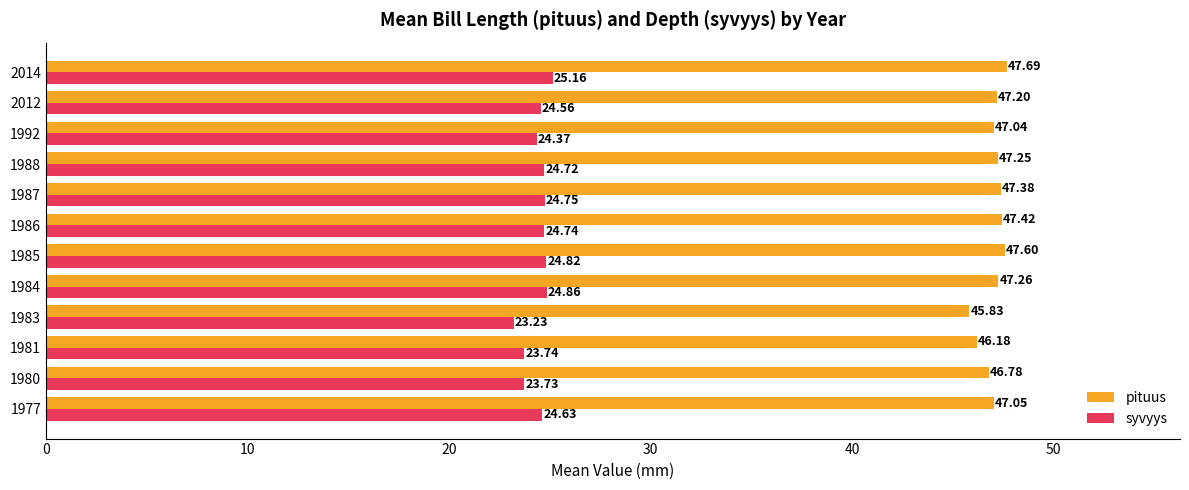

What is the average value of the pituus series?

47.1